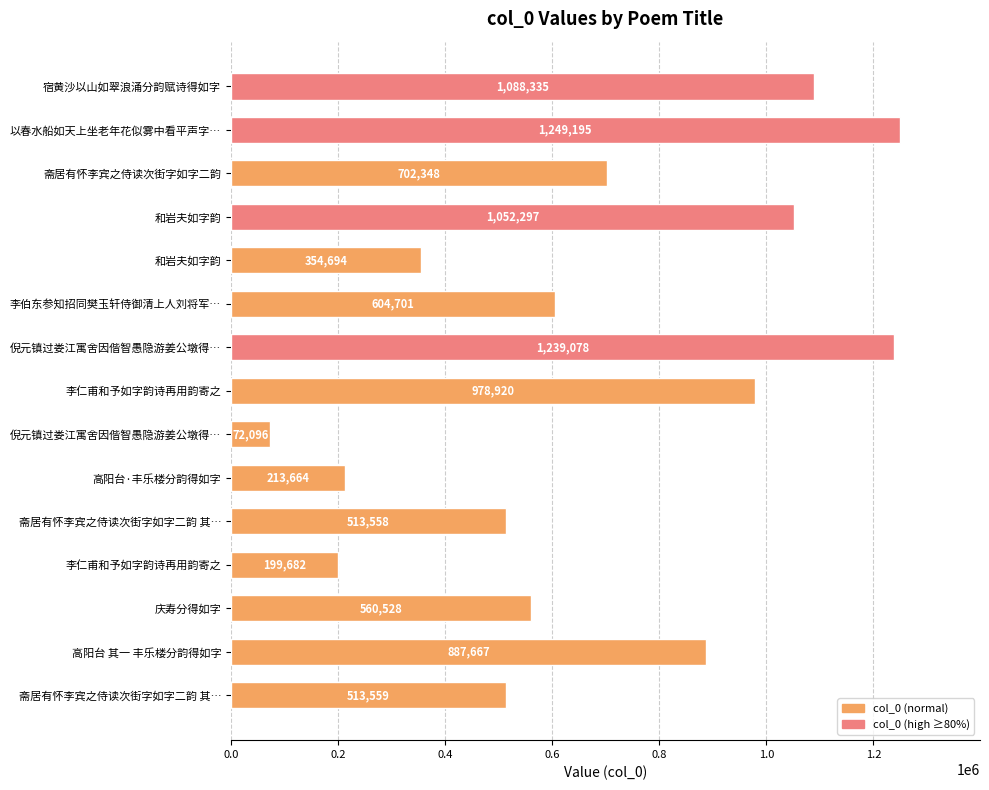

Count the number of data series in this chart.

1